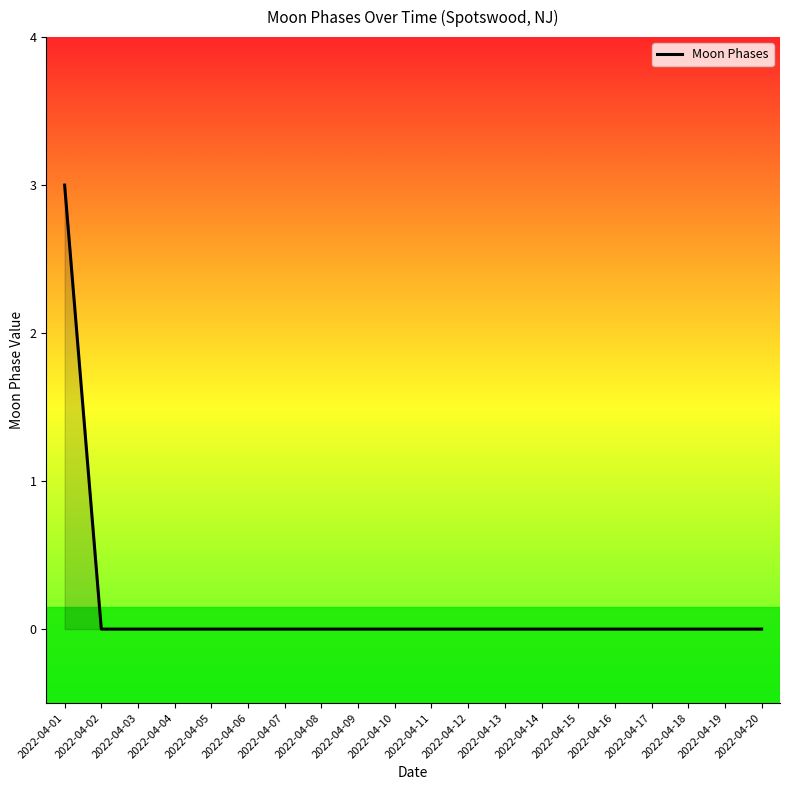

The value at 2022-04-20 is -2. True or false?

False